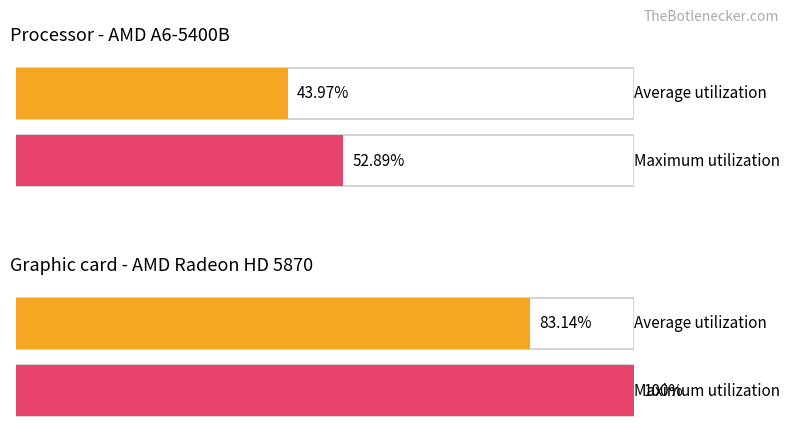

At how many categories does at least one series exceed 60?

1